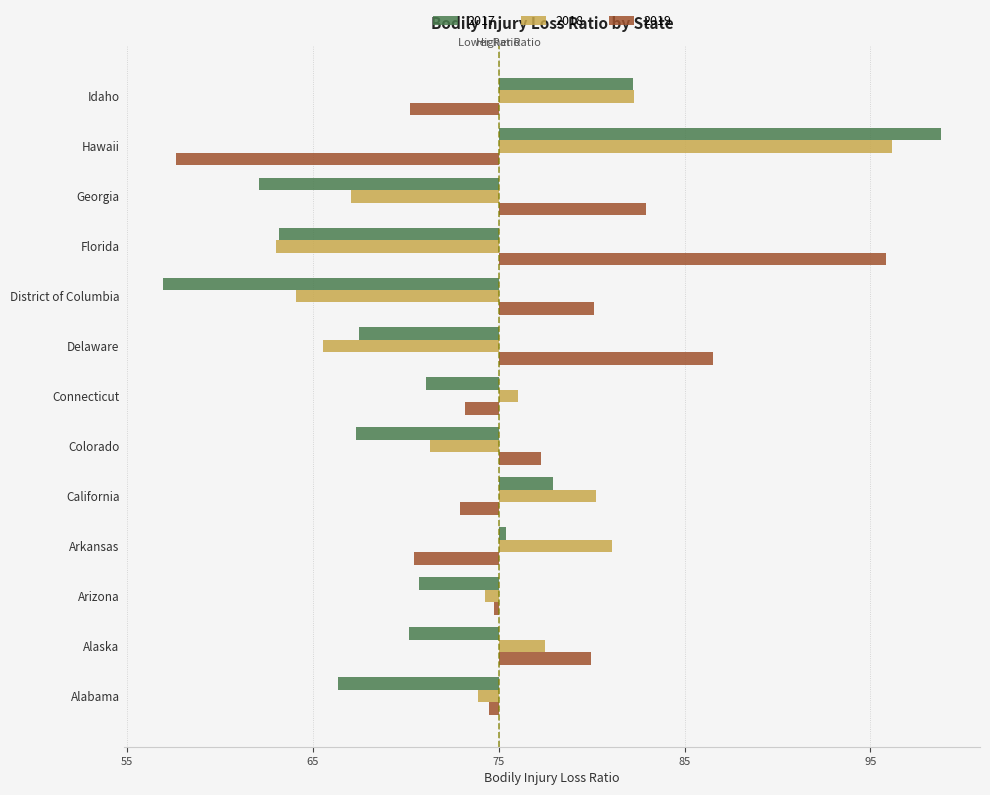

What are all the series names shown in the legend?

2017, 2018, 2019